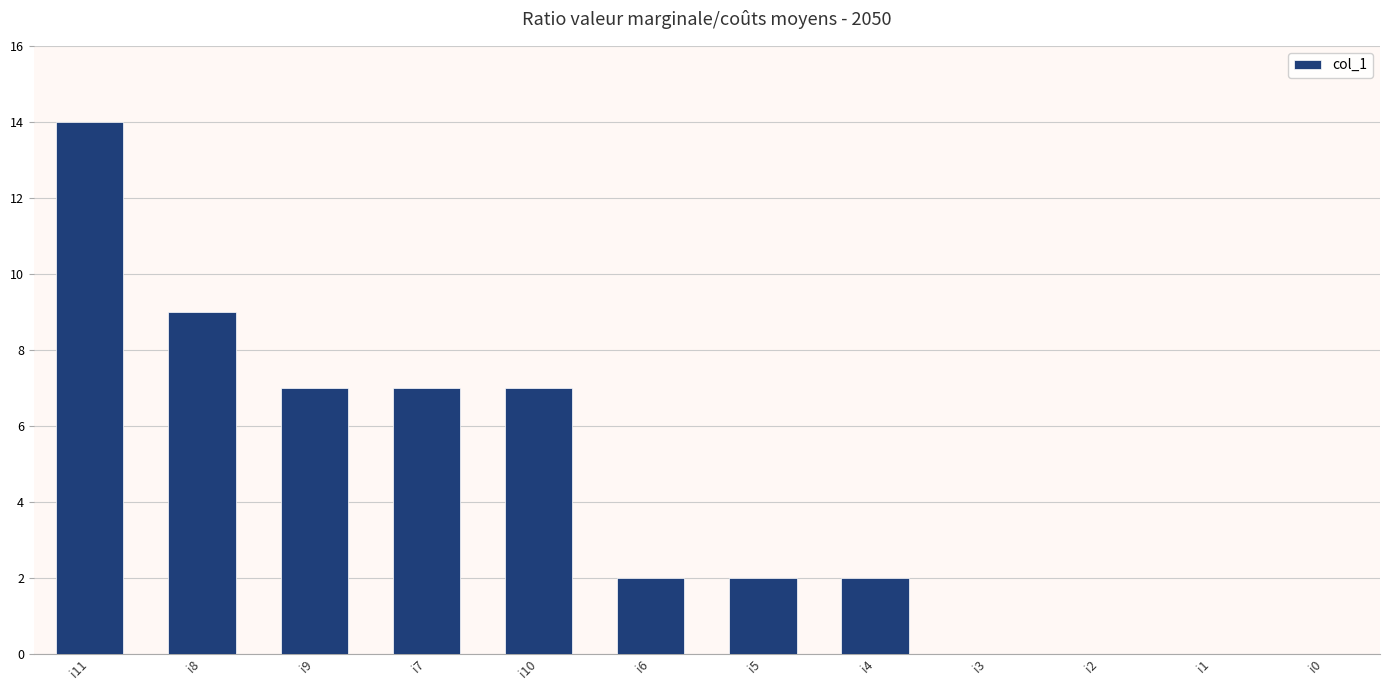

The chart shows a value of -9 at i0. True or false?

False